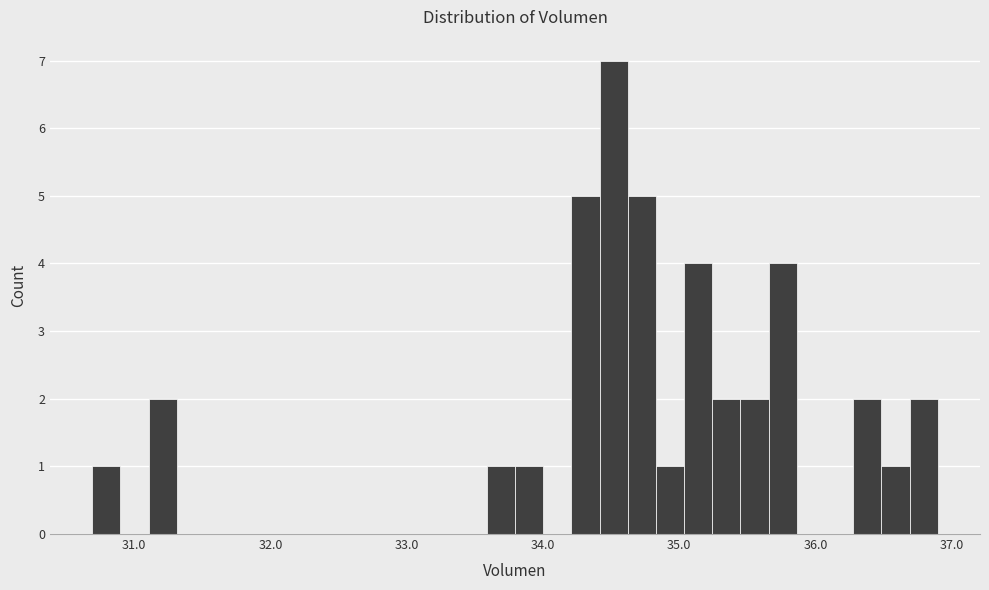

Read against the x-axis, roughly where is the centre of the tallest bar?

34.5